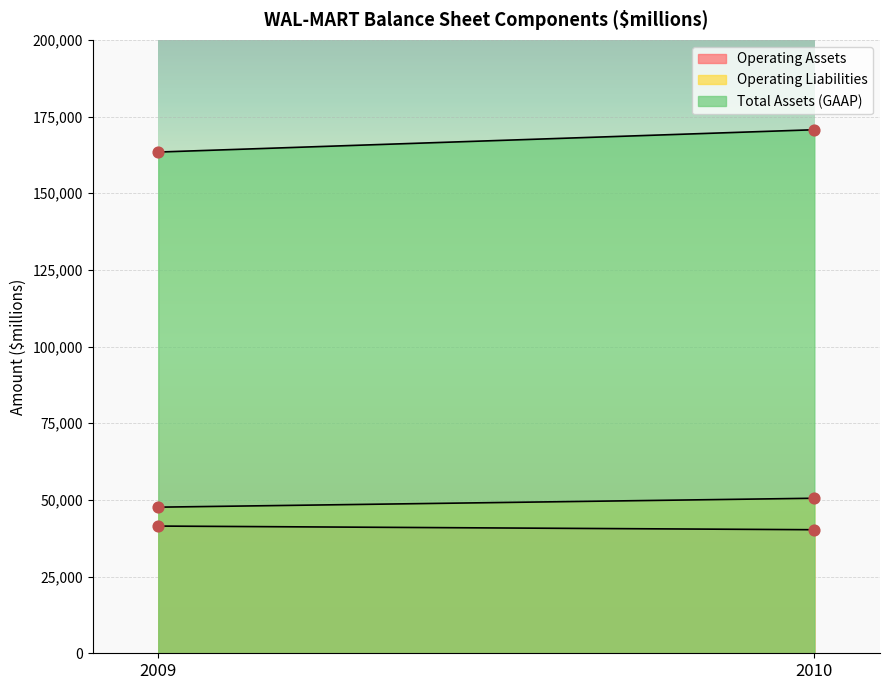

Which series has the largest total across all categories?

Total Assets (GAAP)